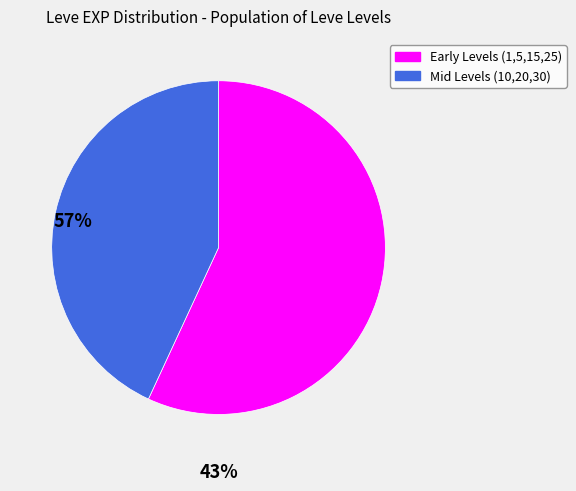

Is there a majority slice in this chart?

Yes